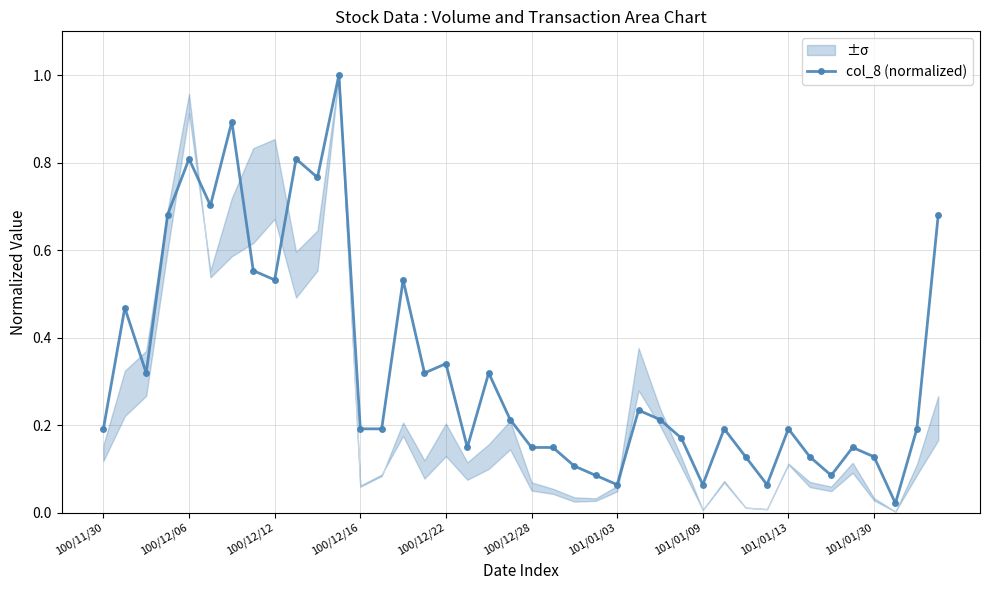

What is the maximum value for col_8 (normalized)?

1.0